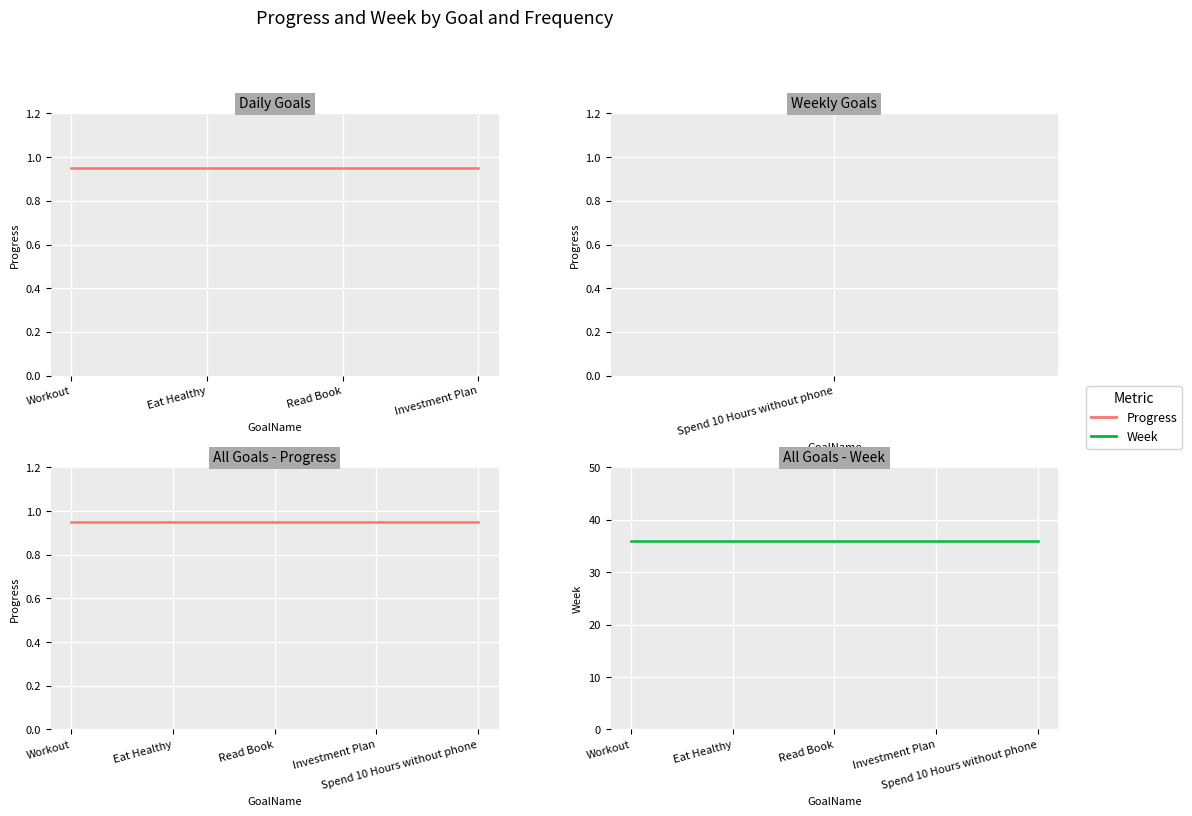

What are all the series names shown in the legend?

Progress, Week